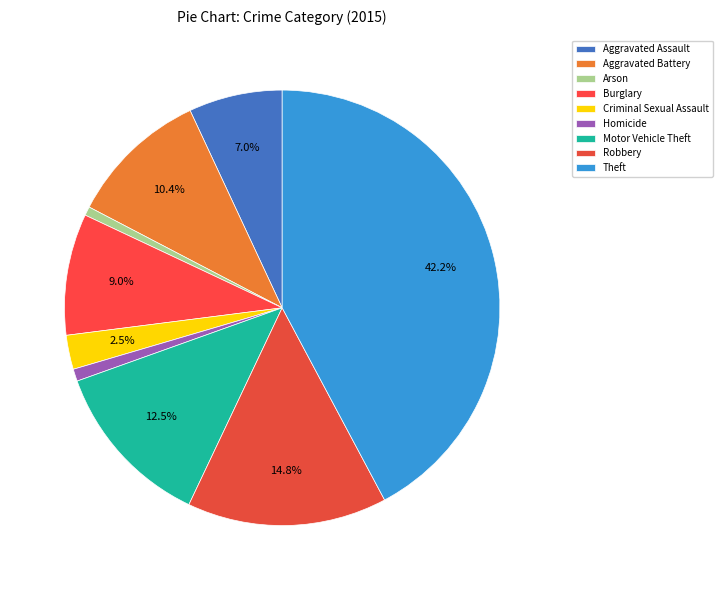

What percentage is the Aggravated Battery slice, to the nearest percent?

10%